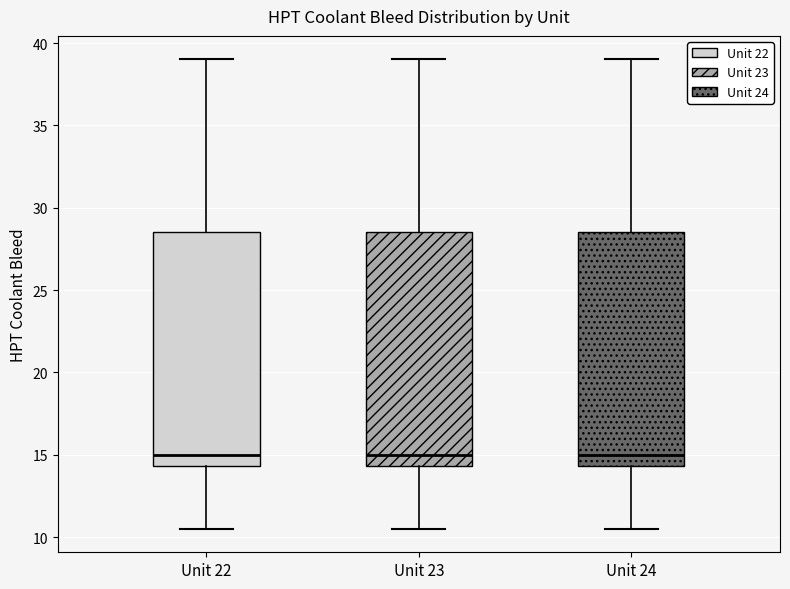

Reading left to right, transcribe this box plot: for each box, give where its median line is, the range the box spans, and where its two whiskers end, as read against the y-axis. The values are not printed on the chart, so give them approximately, as read against the axis.

Unit 22: median 15.0, box 14.5 to 28.5, whiskers 10.5 to 39.0
Unit 23: median 15.0, box 14.5 to 28.5, whiskers 10.5 to 39.0
Unit 24: median 15.0, box 14.5 to 28.5, whiskers 10.5 to 39.0